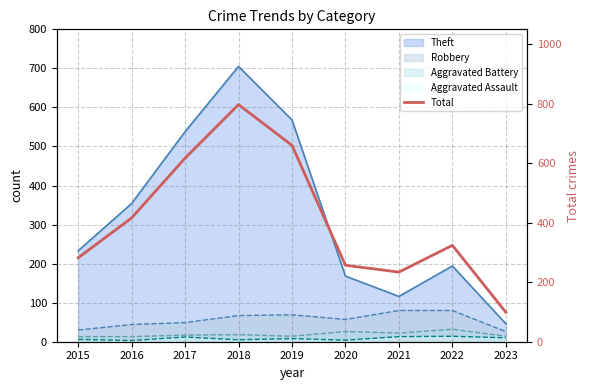

Where is the data nearest to the value 448?

2016